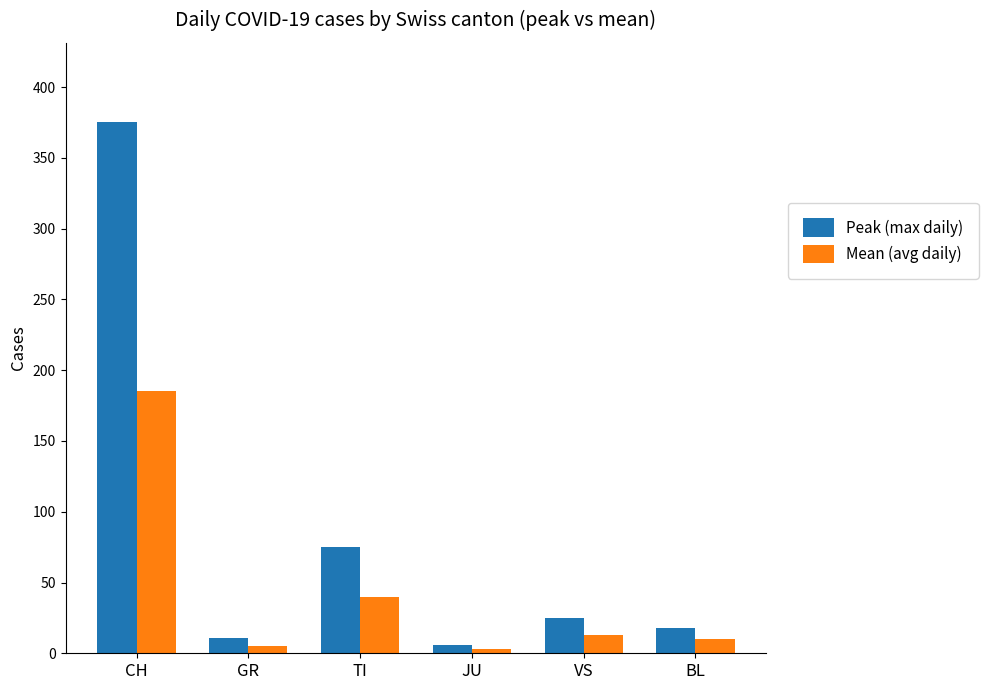

Where does the Mean (avg daily) series first go above 13?

CH